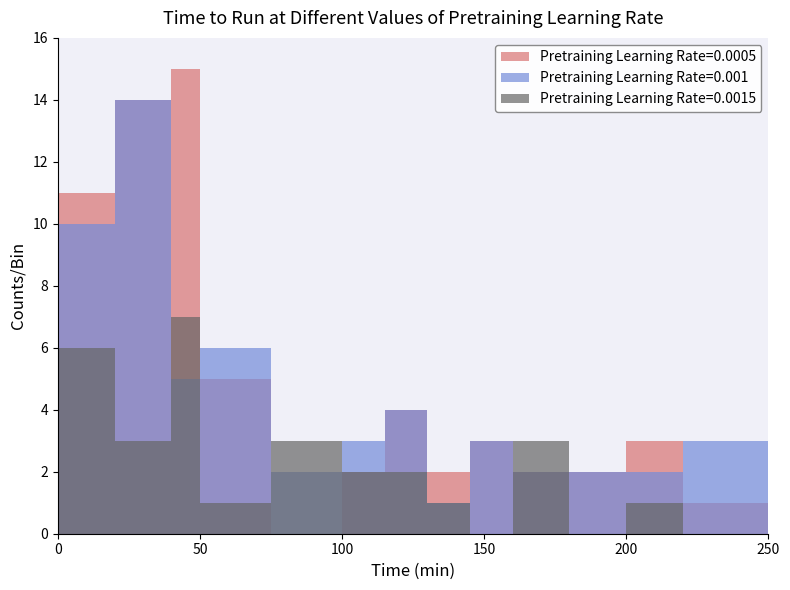

What position from the left is 6?

7